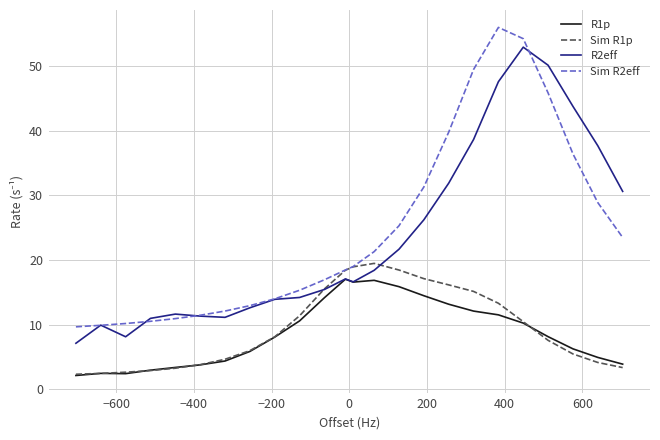

What is the lowest value of the Sim R1p series?

2.3